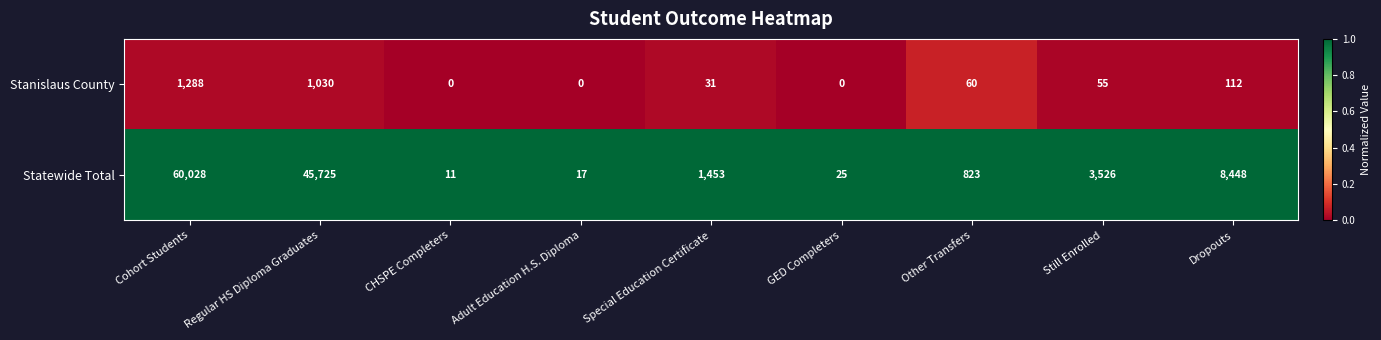

At which label does Stanislaus County first exceed 55?

Cohort Students